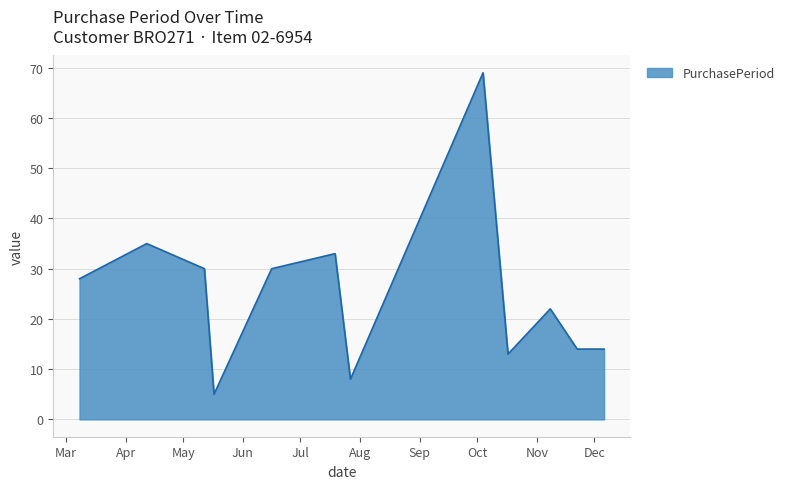

What is the smallest value displayed?

5